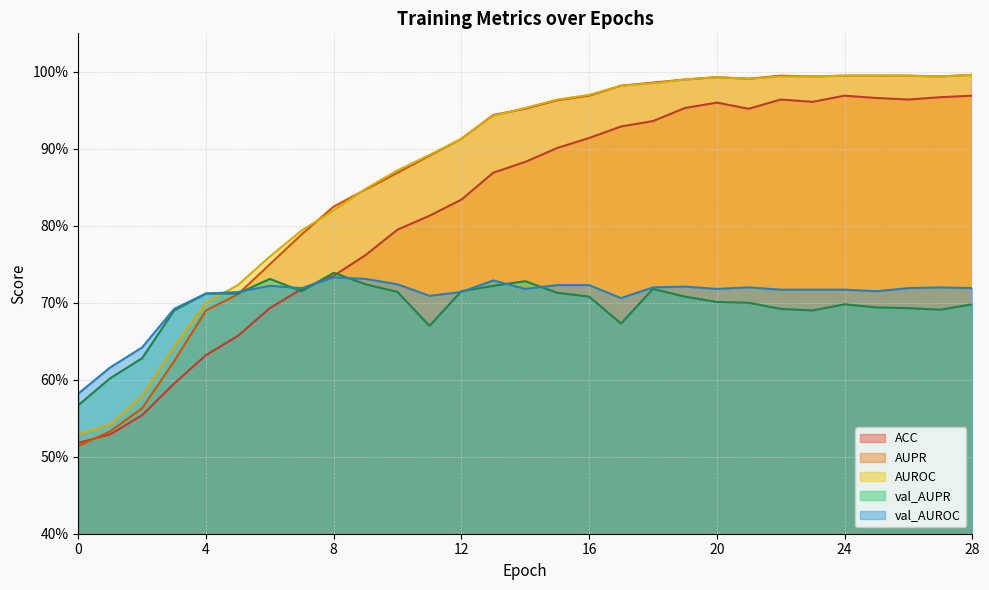

After their last crossing, which series has the higher values: AUPR or AUROC?

AUROC